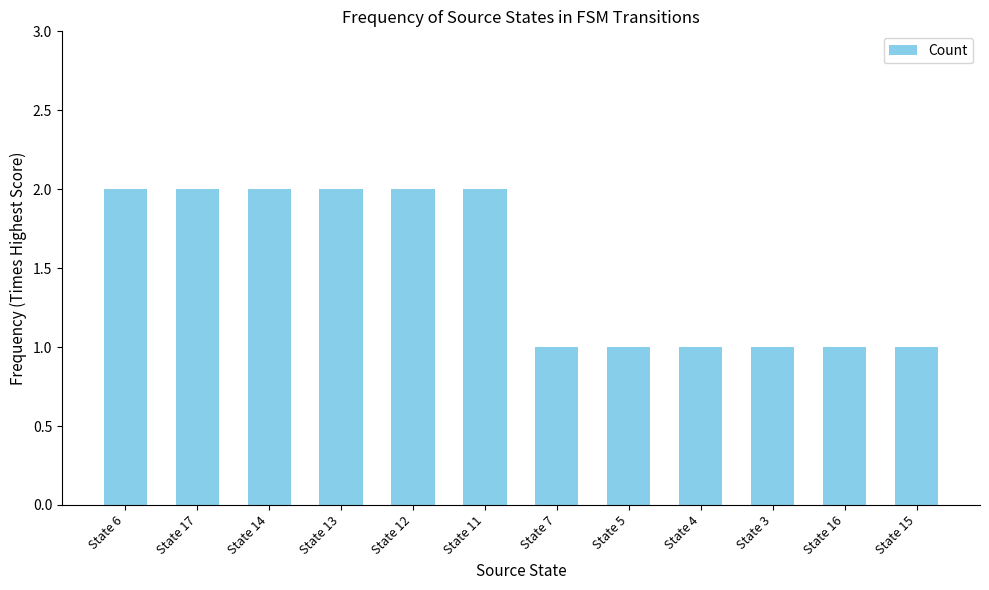

The value at State 6 is 3. True or false?

False